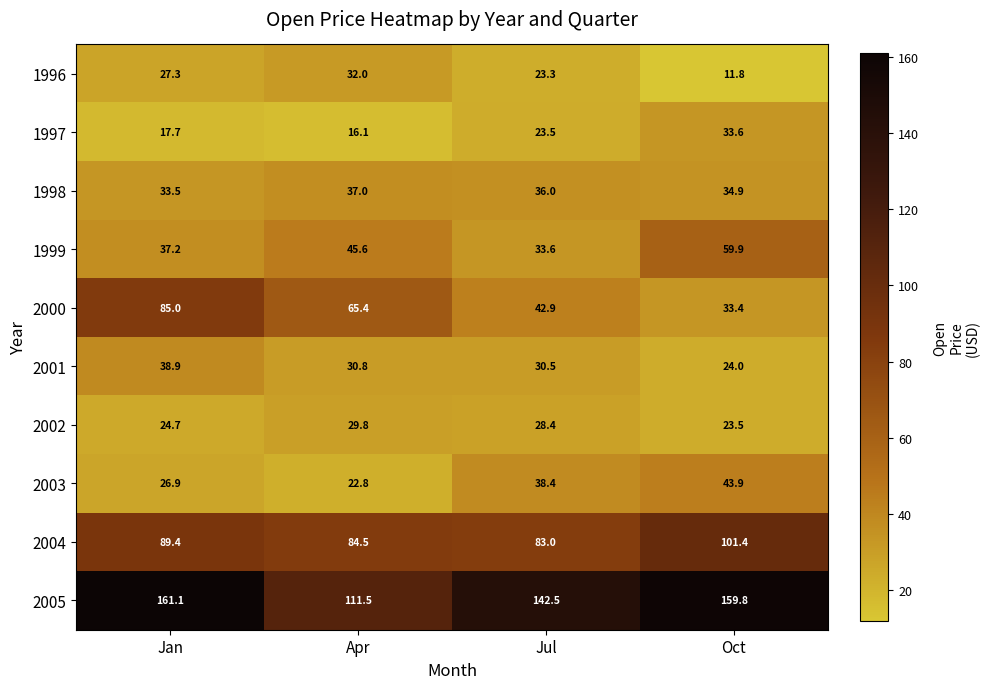

What is the spread (max minus min) of values at Jul?

119.2